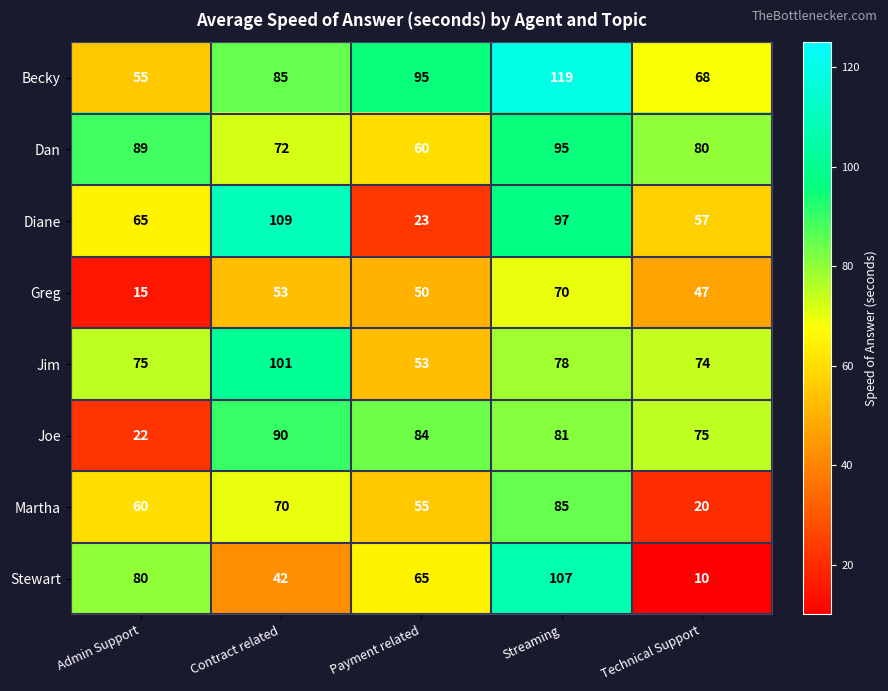

At which label does Dan first exceed 80?

Admin Support